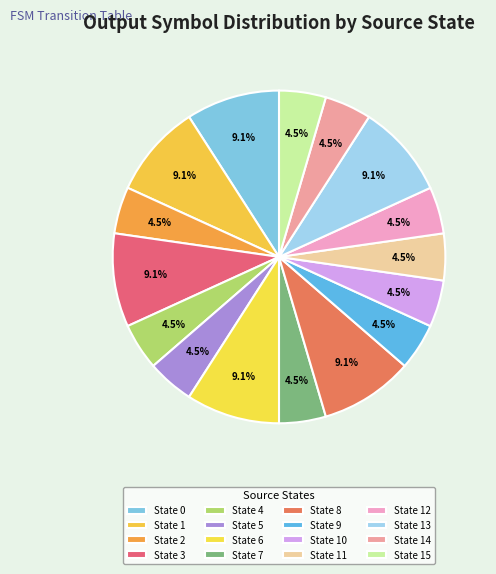

To the nearest percent, what is the difference between the largest and smallest slice percentages?

5%